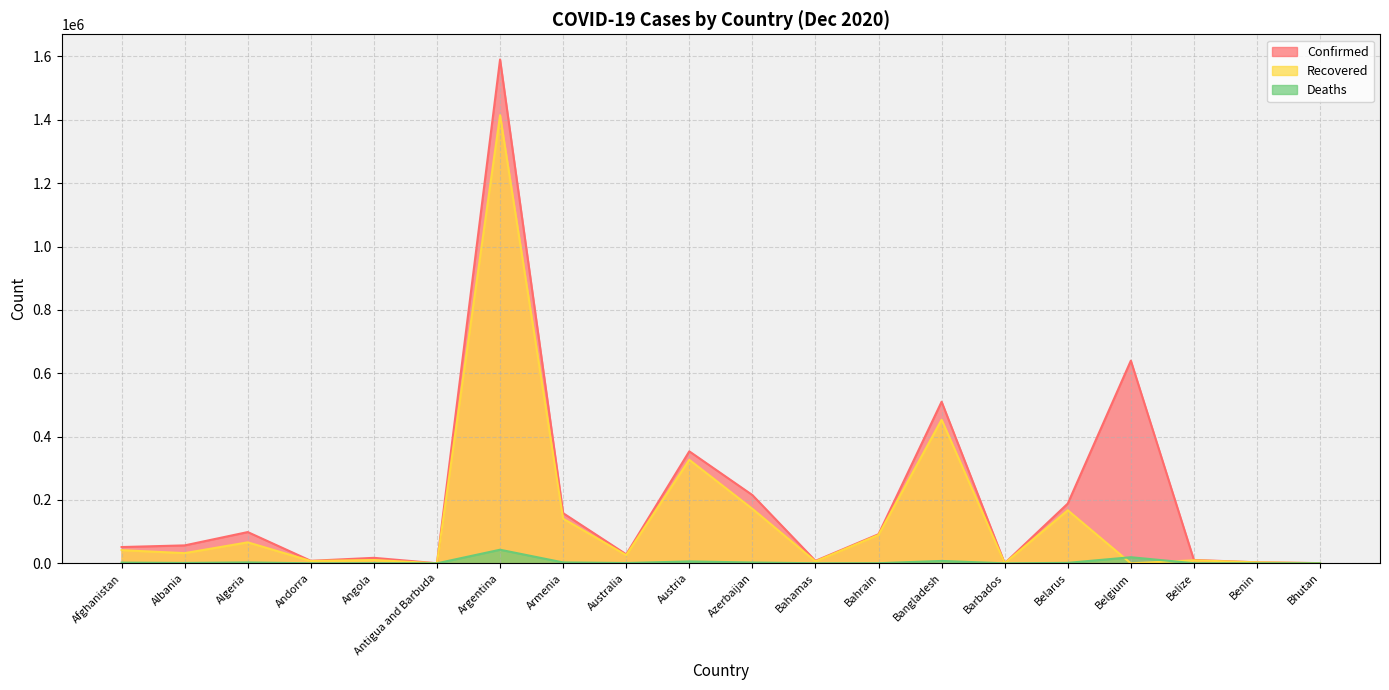

True or false: Confirmed and Recovered cross at least once.

False